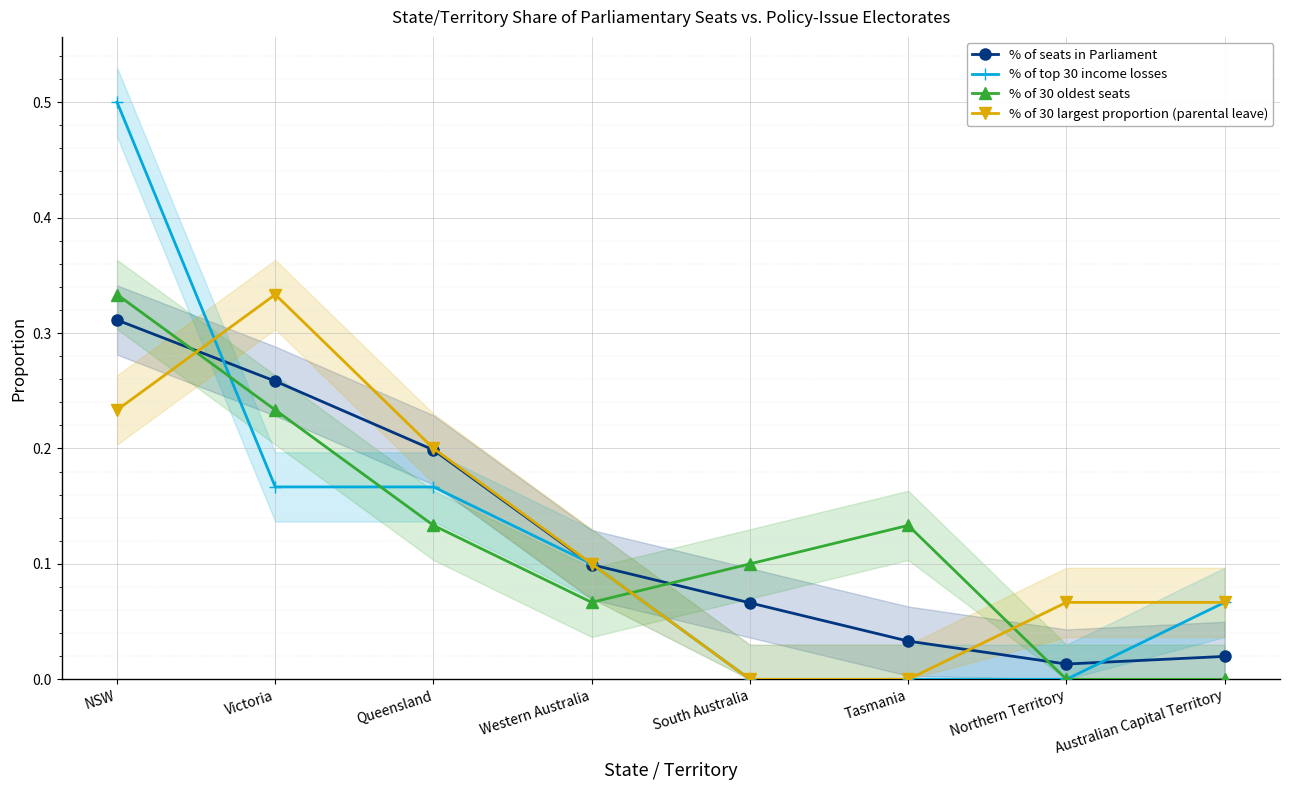

At South Australia, list the series in order from smallest to largest.

% of top 30 income losses, % of 30 largest proportion (parental leave), % of seats in Parliament, % of 30 oldest seats